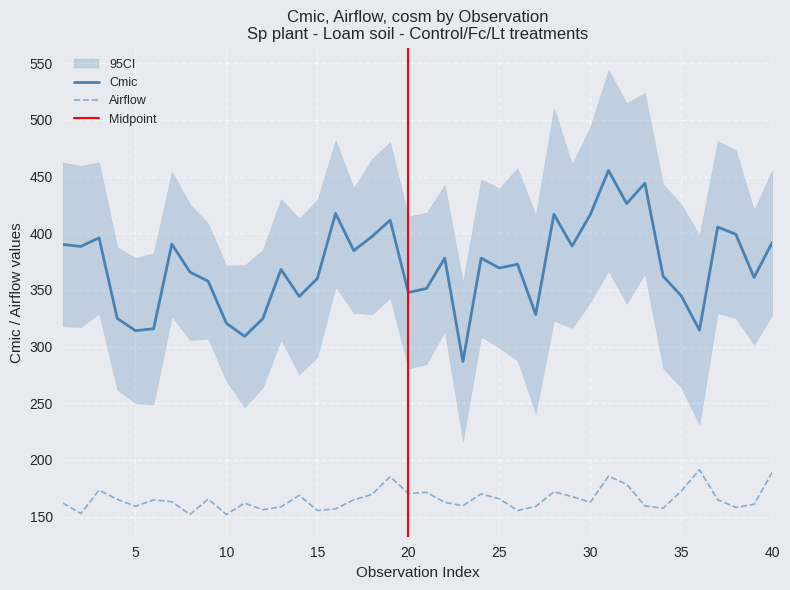

What is the value of the Airflow point at the 1st from the left?

162.1